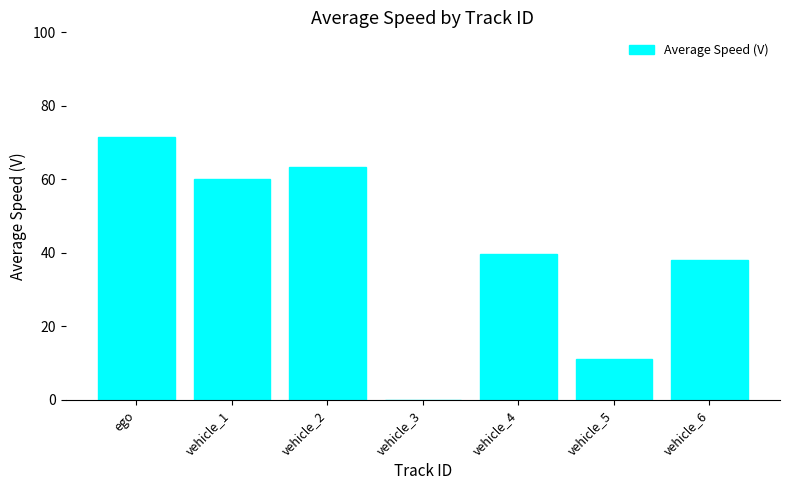

True or false: the data shows 63.2 at vehicle_2.

True